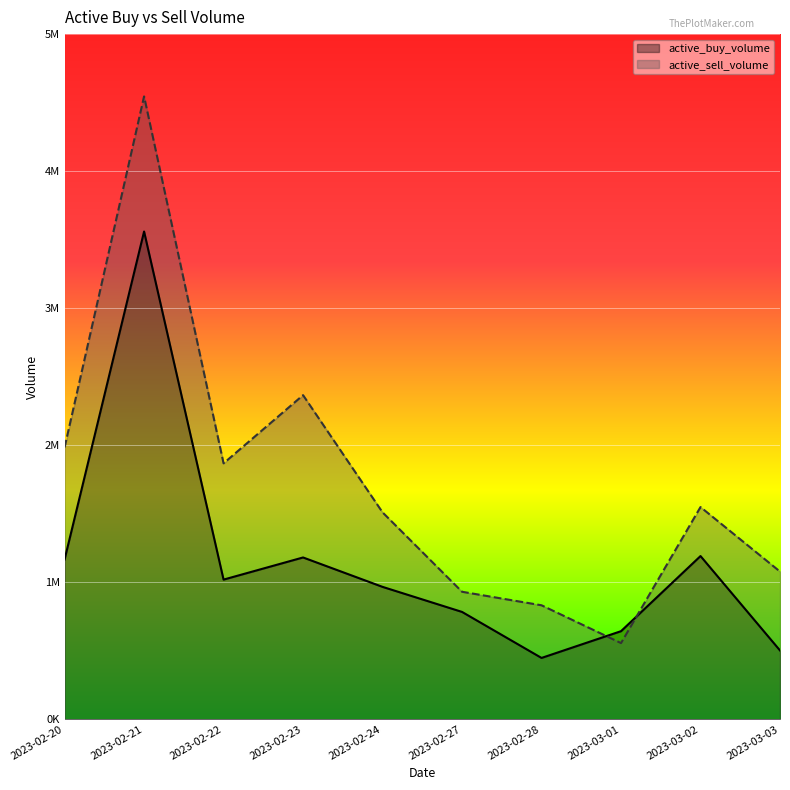

At which category does active_buy_volume reach its first local valley?

2023-02-22